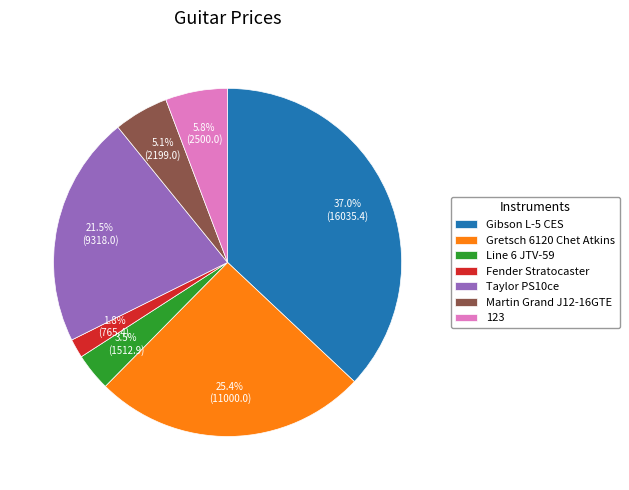

To the nearest percent, what is the average slice percentage?

14%